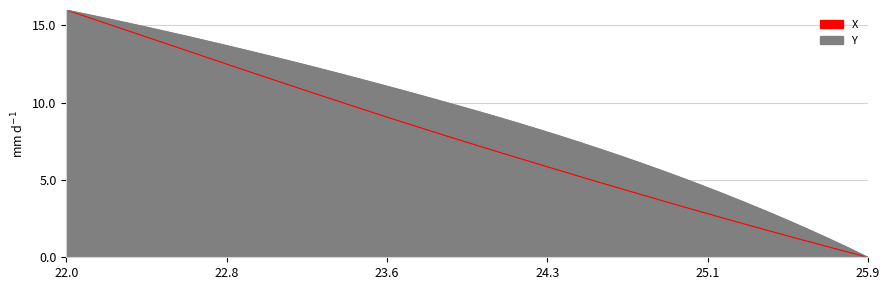

Rank the series at 25.0 from highest to lowest value.

Y, X